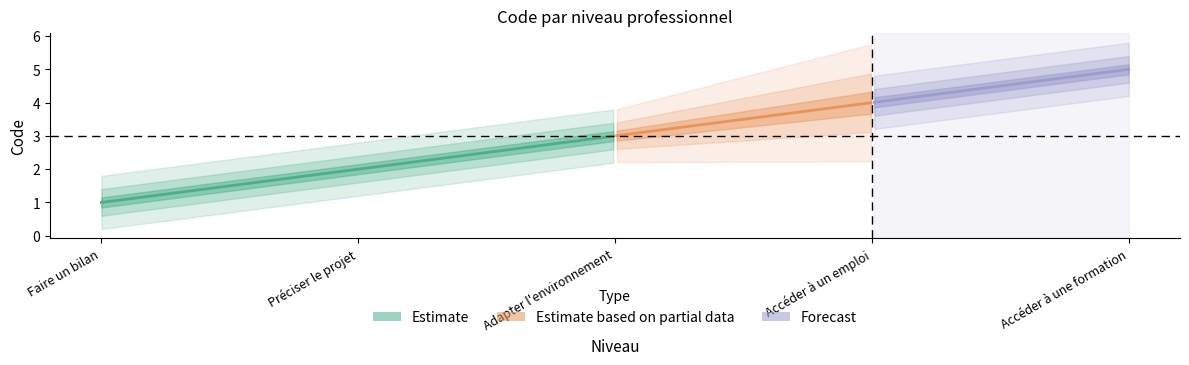

What is the sum of all values?

15